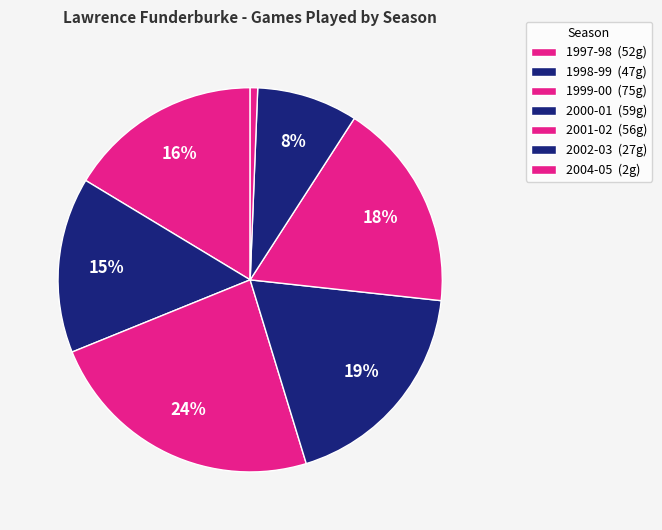

How many slices are in this pie chart?

7